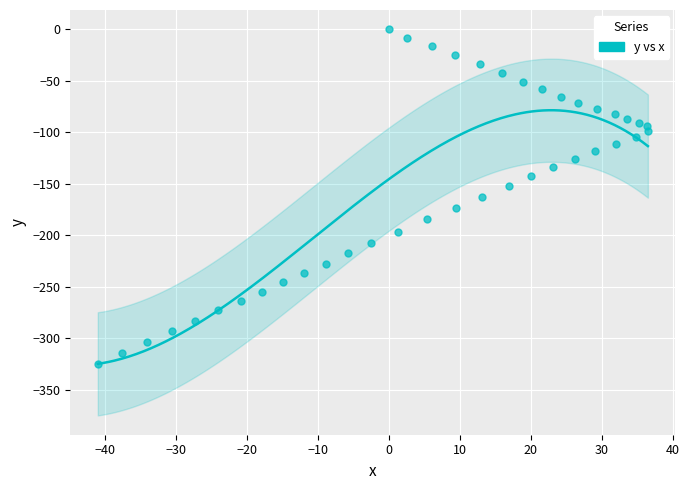

What is the range of X values (max minus min)?

77.5